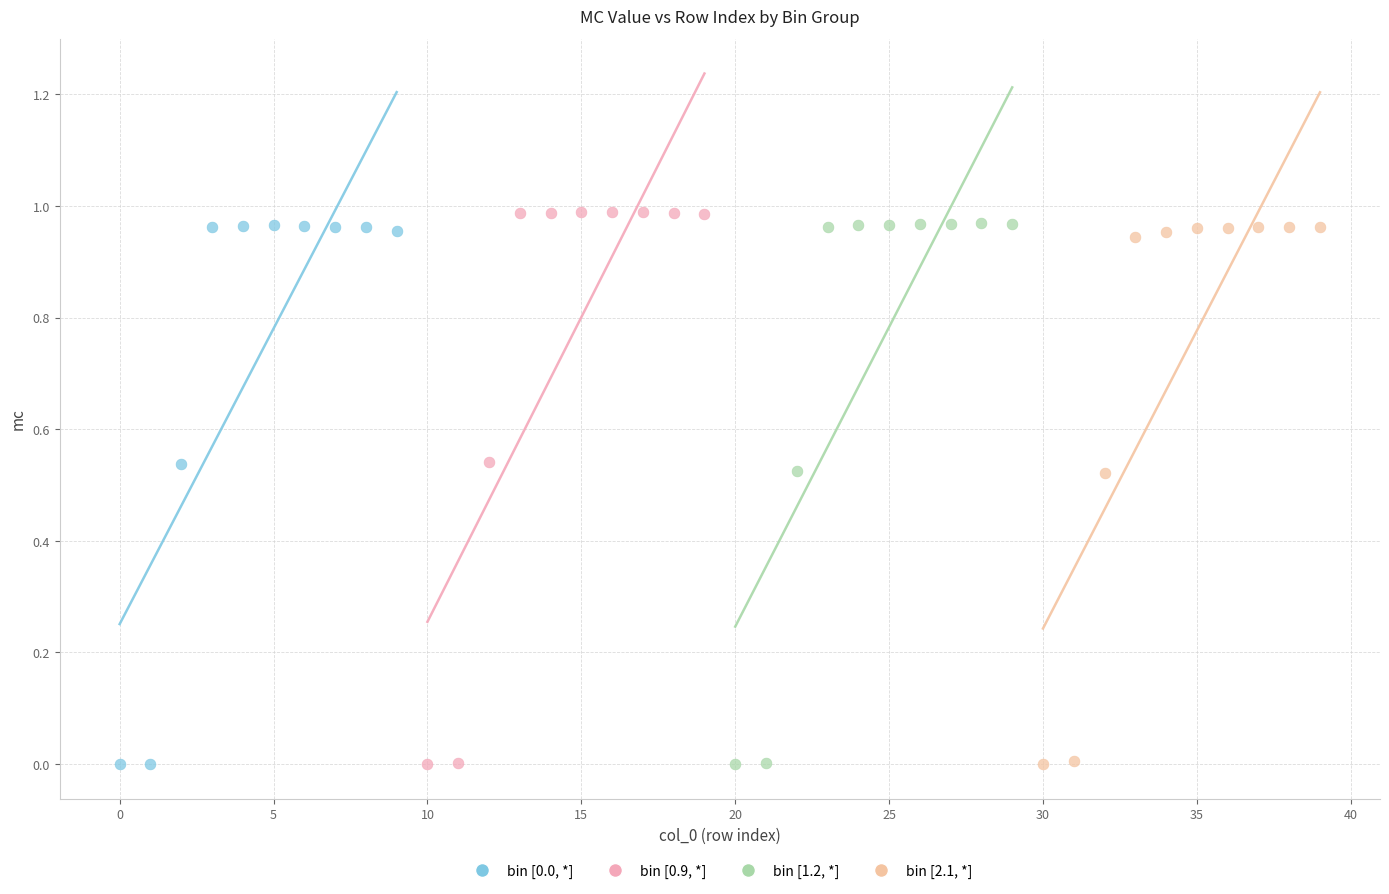

Which series has the widest spread of Y values?

bin [0.9, *]